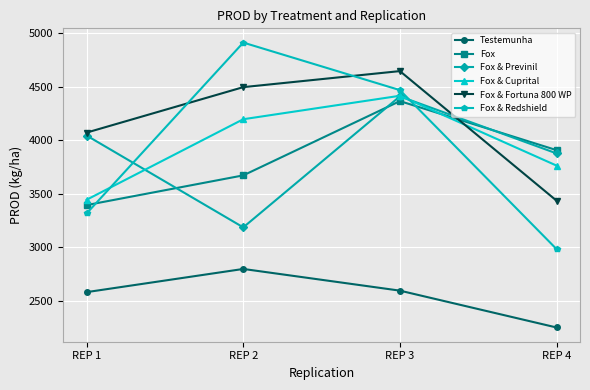

True or false: Testemunha and Fox & Previnil intersect in this chart.

False